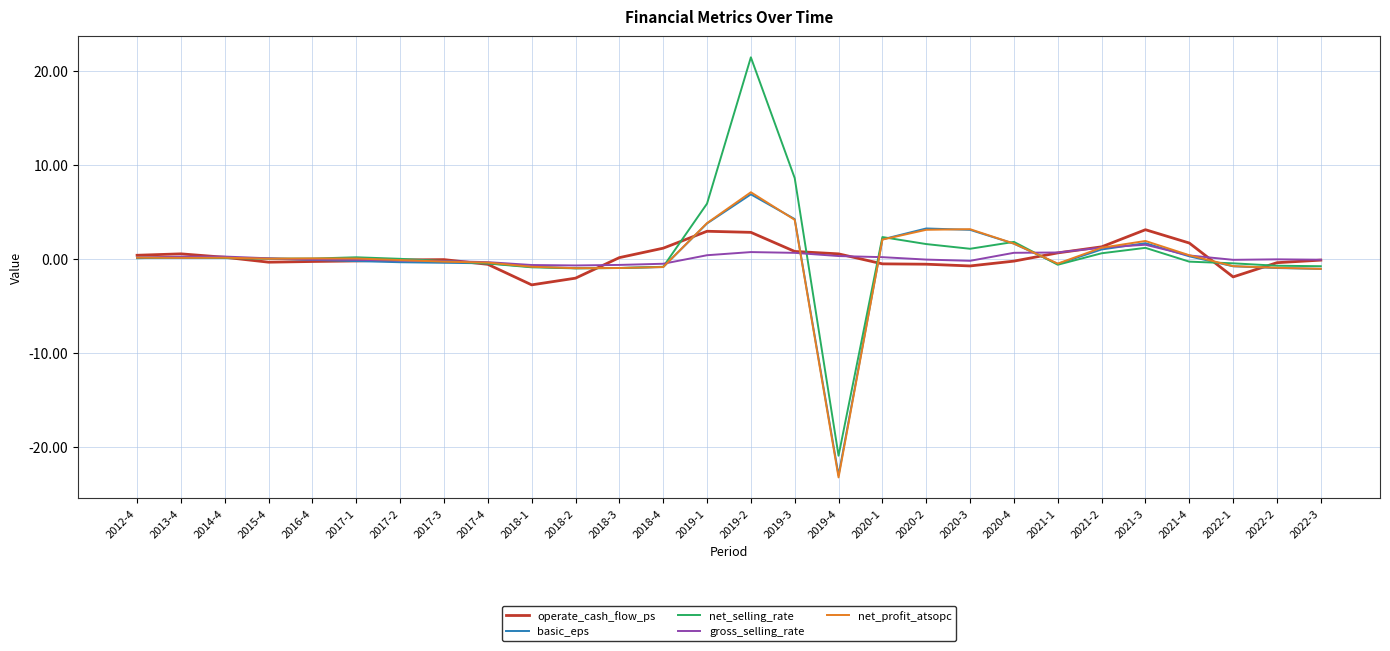

At which category is the sum across all series the highest?

2019-2